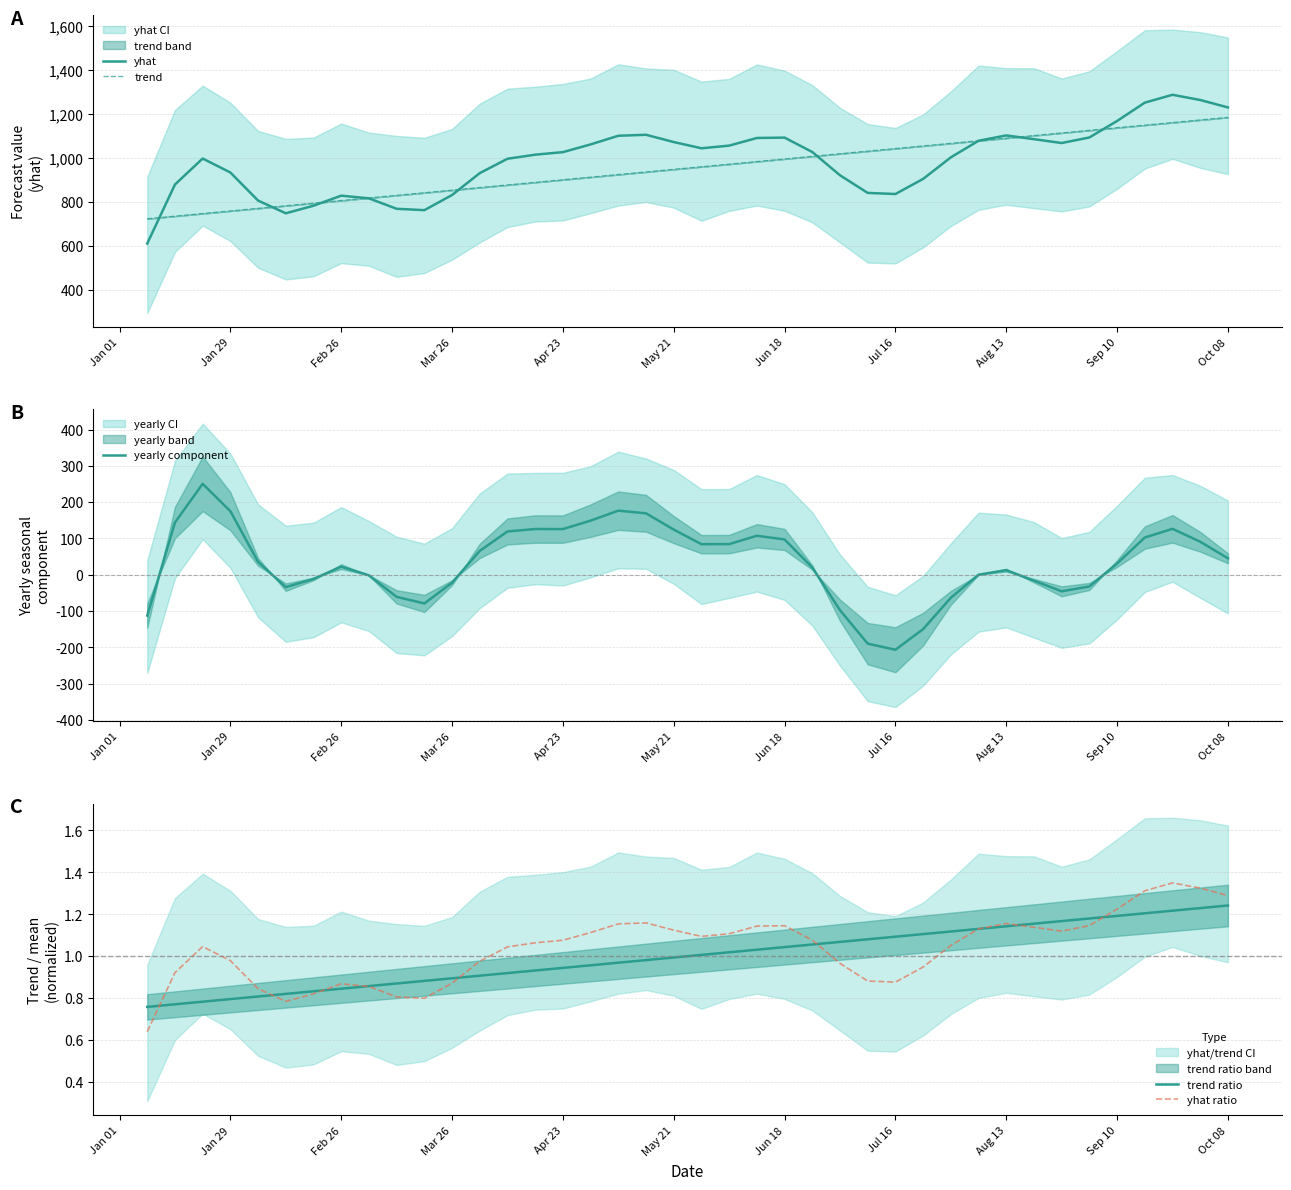

The trend ratio series shows 0.4 at Sep 10. True or false?

False